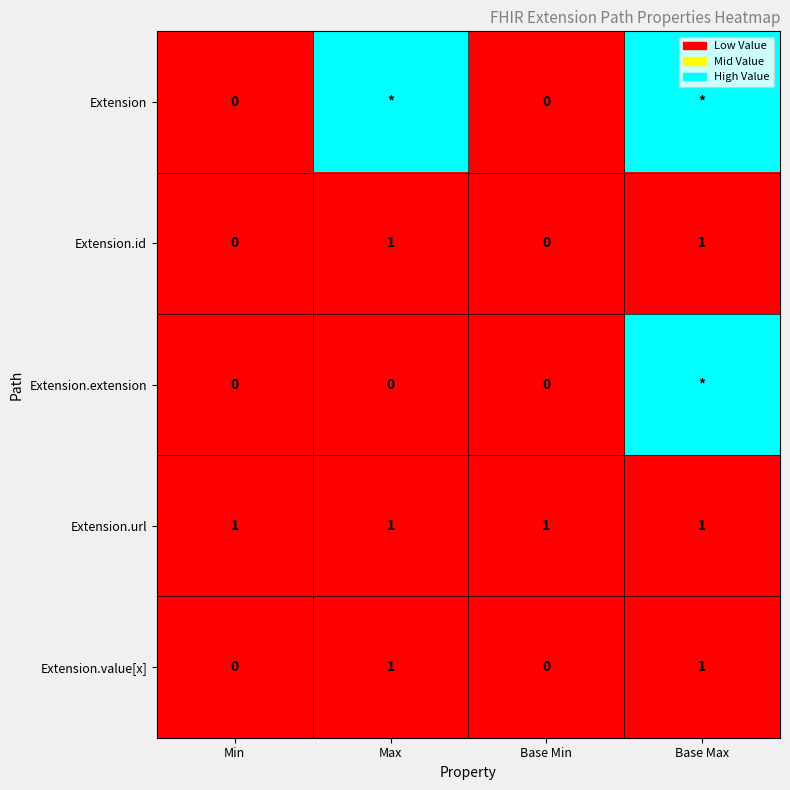

The value of Extension.url at Base Min is 2. True or false?

False